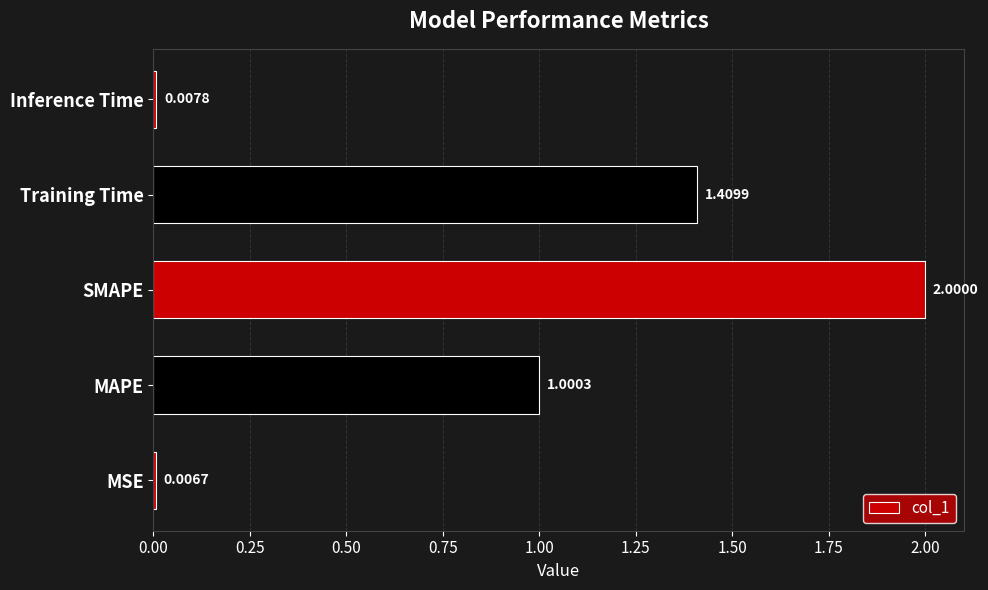

Count the number of data series in this chart.

1